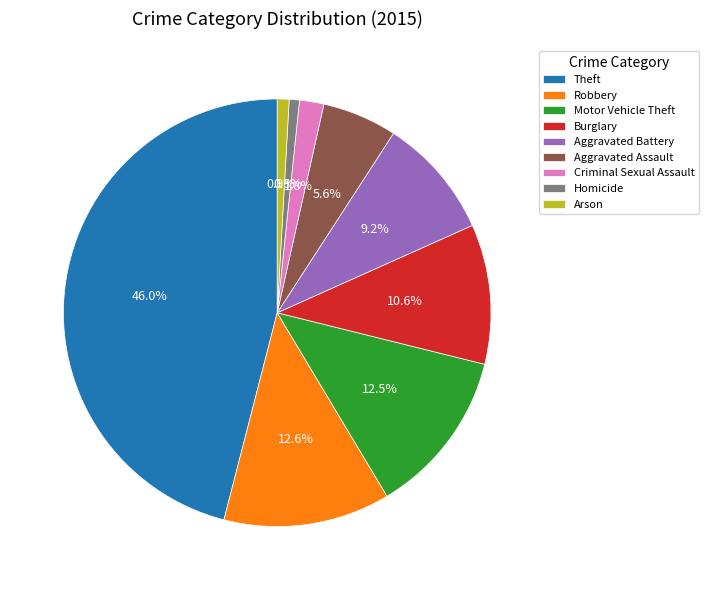

Which slice is the largest?

Theft